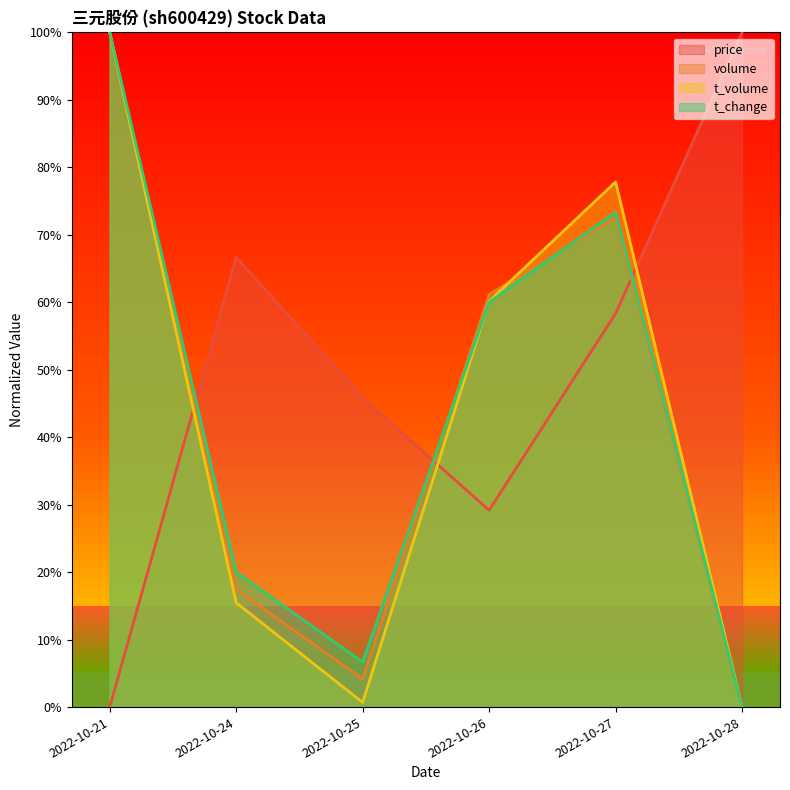

Where do t_volume and price first cross each other?

2022-10-21 and 2022-10-24